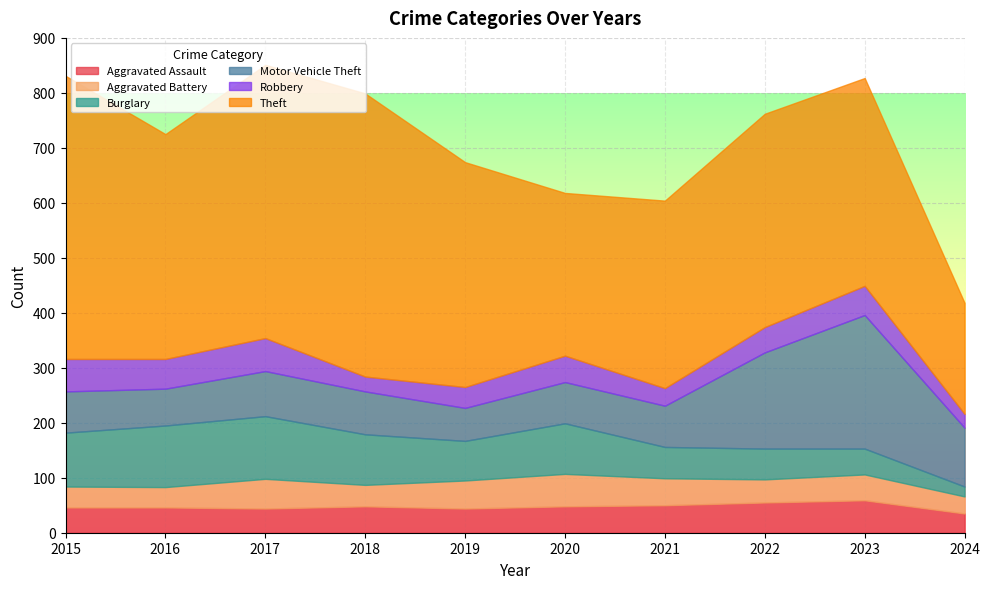

Which series has the largest range (max minus min)?

Theft